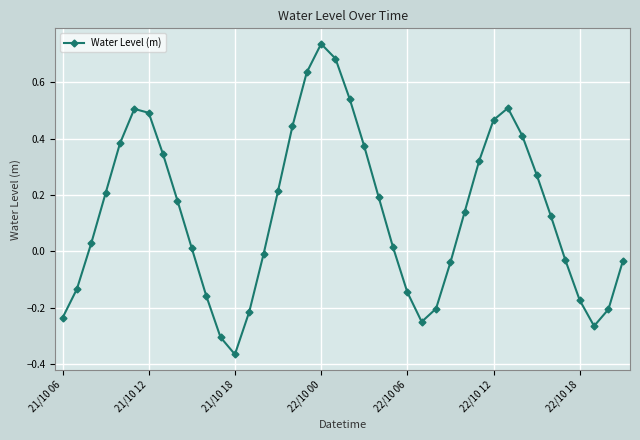

True or false: there are more than 2 points higher than both neighbors.

True